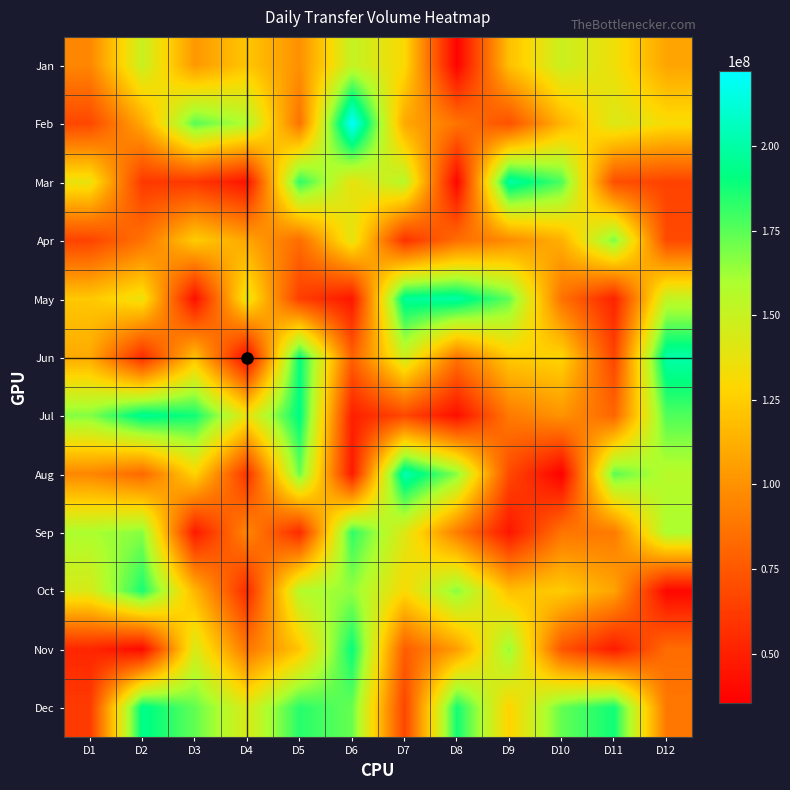

Which label corresponds to the smallest value in the chart?

D10